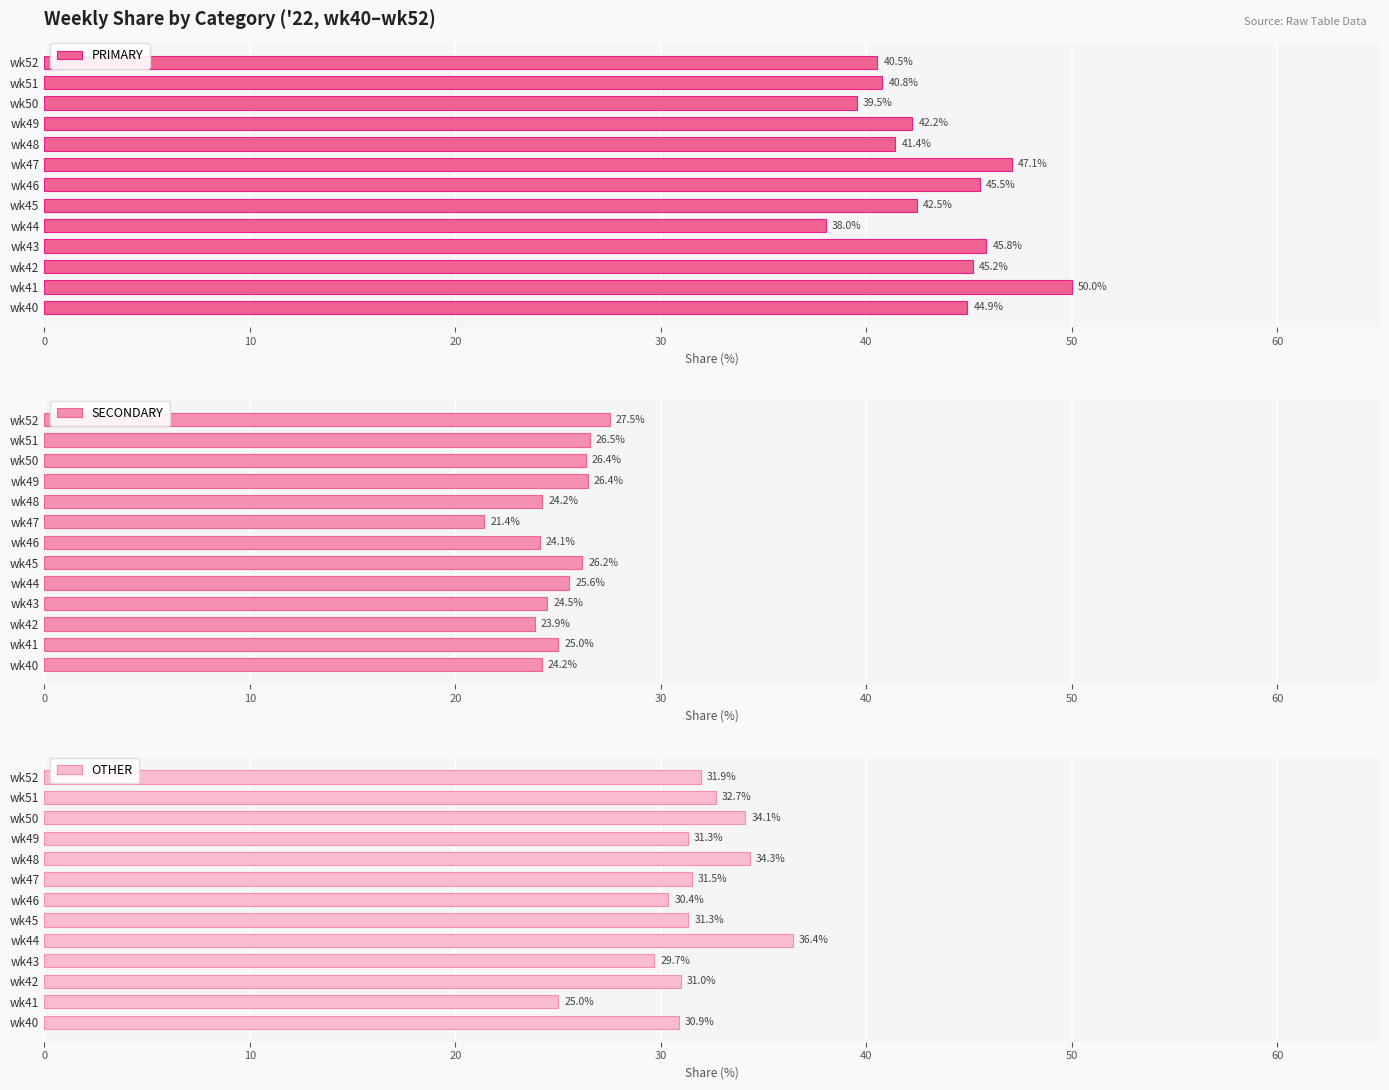

Which series has the largest total across all categories?

PRIMARY